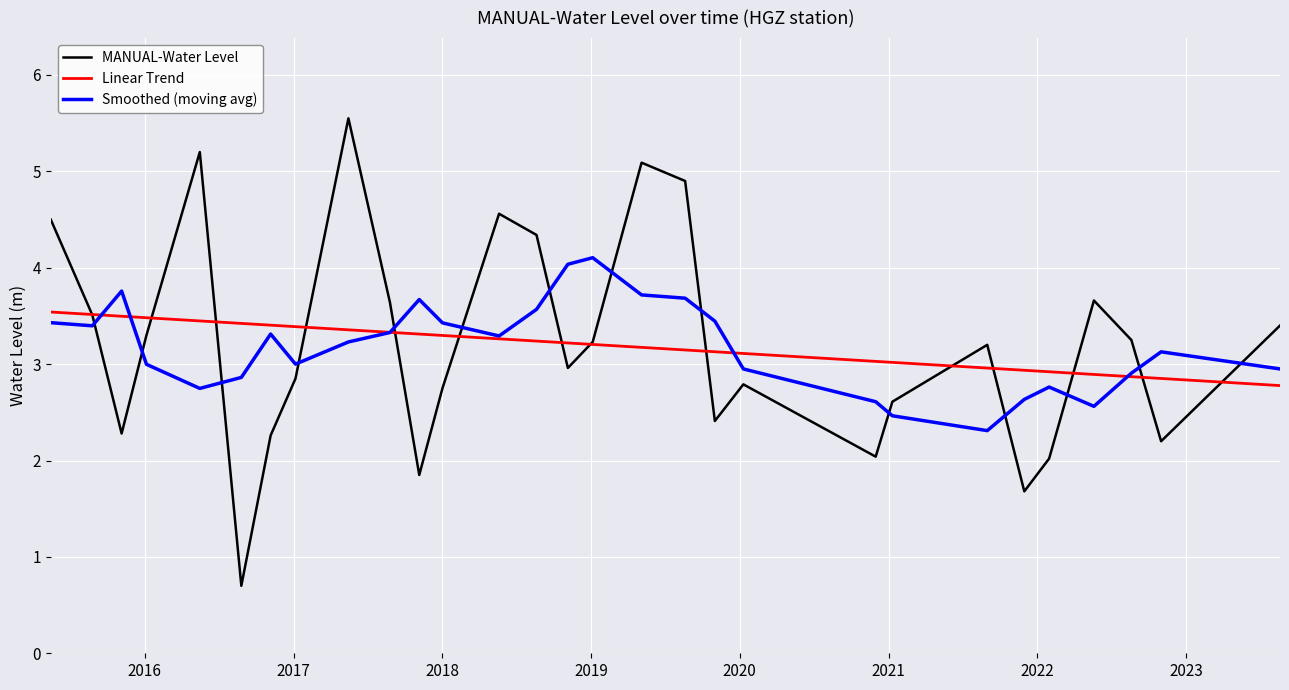

Rank the series by their maximum value, from highest to lowest.

MANUAL-Water Level, Smoothed (moving avg), Linear Trend